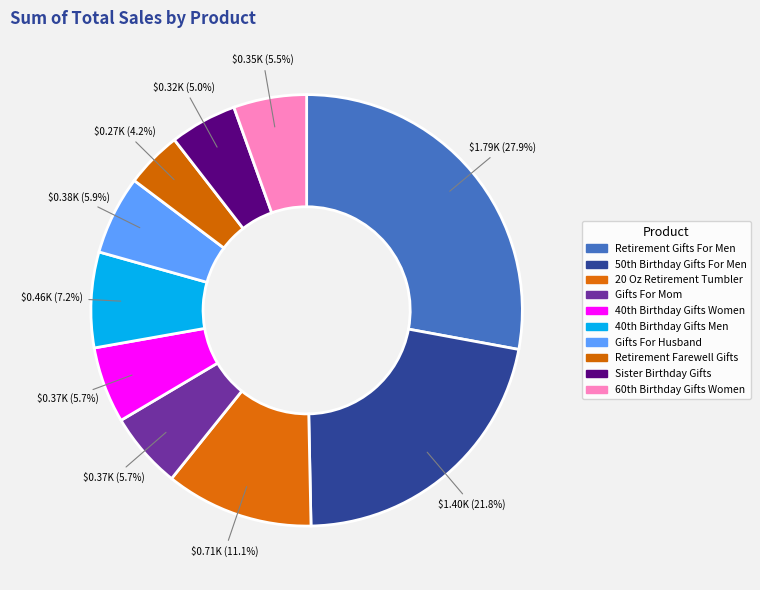

How many slices are in this pie chart?

10